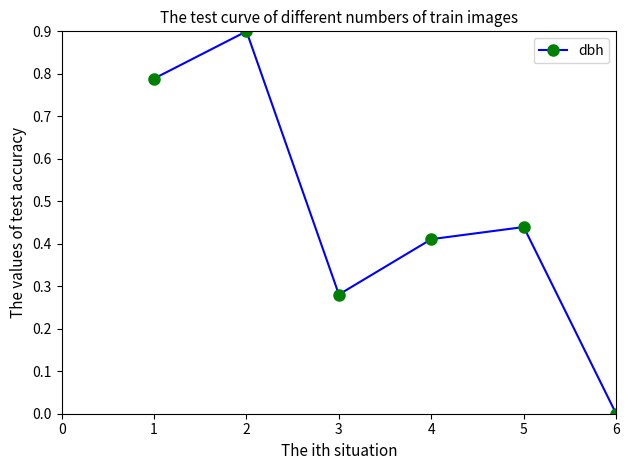

Is it true that the value at 2 is 0.4?

False